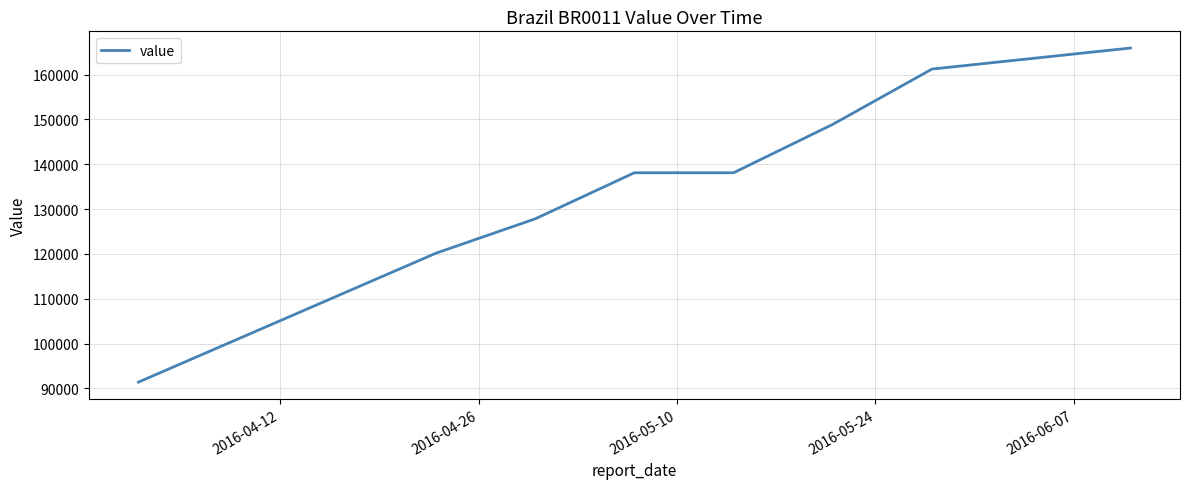

What is the smallest value displayed?

91387